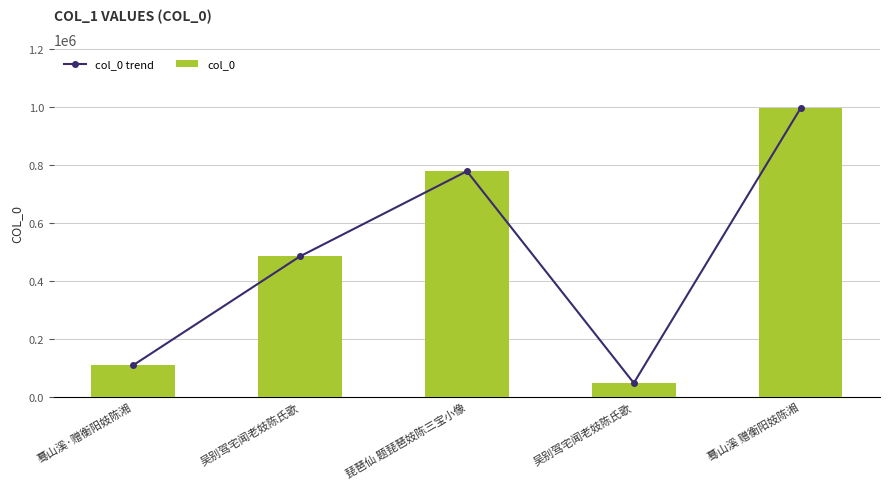

Which has a higher value, 蓦山溪 赠衡阳妓陈湘 or 吴别驾宅闻老妓陈氏歌?

蓦山溪 赠衡阳妓陈湘